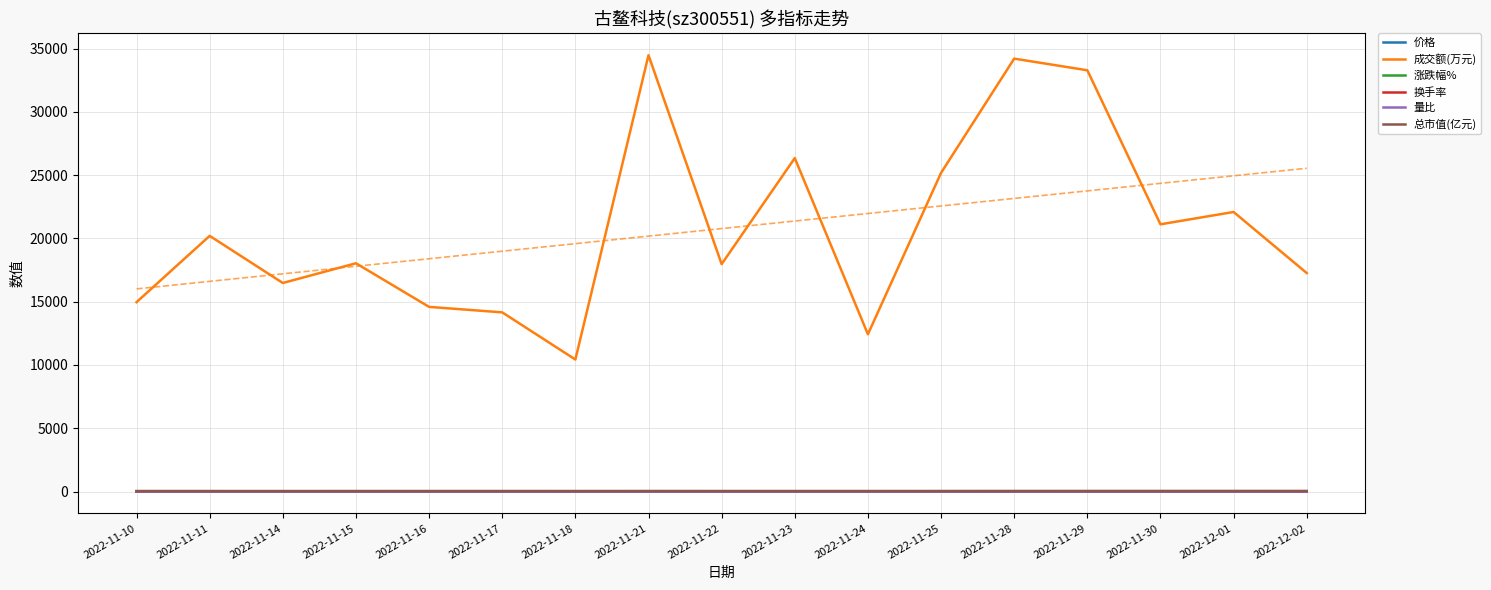

Reading left to right, extract all data points from this chart.

价格: 2022-11-10=11.2	2022-11-11=10.9	2022-11-14=10.5	2022-11-15=11.0	2022-11-16=11.1	2022-11-17=11.3	2022-11-18=11.0	2022-11-21=11.7	2022-11-22=11.4	2022-11-23=11.1	2022-11-24=11.2	2022-11-25=11.5	2022-11-28=12.3	2022-11-29=12.6	2022-11-30=12.7	2022-12-01=12.8	2022-12-02=12.7
成交额(万元): 2022-11-10=14964.0	2022-11-11=20203.0	2022-11-14=16479.0	2022-11-15=18037.0	2022-11-16=14591.0	2022-11-17=14157.0	2022-11-18=10430.0	2022-11-21=34479.0	2022-11-22=17971.0	2022-11-23=26350.0	2022-11-24=12426.0	2022-11-25=25181.0	2022-11-28=34209.0	2022-11-29=33288.0	2022-11-30=21116.0	2022-12-01=22090.0	2022-12-02=17265.0
涨跌幅%: 2022-11-10=-1.9	2022-11-11=-2.2	2022-11-14=-3.6	2022-11-15=4.9	2022-11-16=0.5	2022-11-17=1.6	2022-11-18=-2.6	2022-11-21=6.5	2022-11-22=-2.6	2022-11-23=-2.3	2022-11-24=0.5	2022-11-25=2.9	2022-11-28=6.6	2022-11-29=2.6	2022-11-30=0.6	2022-12-01=1.4	2022-12-02=-1.4
换手率: 2022-11-10=5.7	2022-11-11=7.7	2022-11-14=6.6	2022-11-15=7.0	2022-11-16=5.5	2022-11-17=5.4	2022-11-18=4.0	2022-11-21=12.6	2022-11-22=6.6	2022-11-23=10.3	2022-11-24=4.7	2022-11-25=9.3	2022-11-28=12.2	2022-11-29=11.2	2022-11-30=7.1	2022-12-01=7.4	2022-12-02=5.8
量比: 2022-11-10=1.0	2022-11-11=1.2	2022-11-14=1.1	2022-11-15=1.1	2022-11-16=0.9	2022-11-17=0.8	2022-11-18=0.6	2022-11-21=2.2	2022-11-22=1.0	2022-11-23=1.5	2022-11-24=0.6	2022-11-25=1.2	2022-11-28=1.4	2022-11-29=1.3	2022-11-30=0.8	2022-12-01=0.8	2022-12-02=0.6
总市值(亿元): 2022-11-10=38.6	2022-11-11=37.7	2022-11-14=36.4	2022-11-15=38.2	2022-11-16=38.4	2022-11-17=39.0	2022-11-18=38.0	2022-11-21=40.5	2022-11-22=39.4	2022-11-23=38.5	2022-11-24=38.7	2022-11-25=39.8	2022-11-28=42.4	2022-11-29=43.5	2022-11-30=43.8	2022-12-01=44.4	2022-12-02=43.8